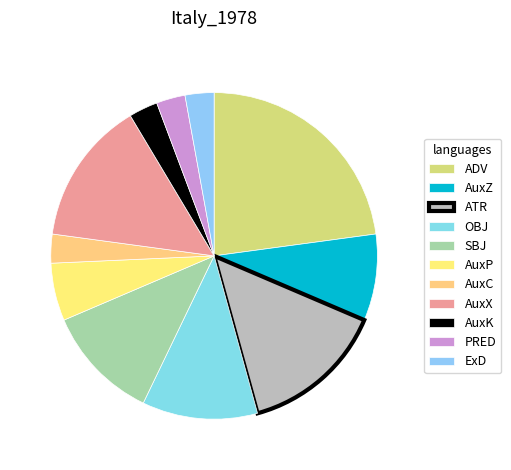

Does any single category account for the majority?

No